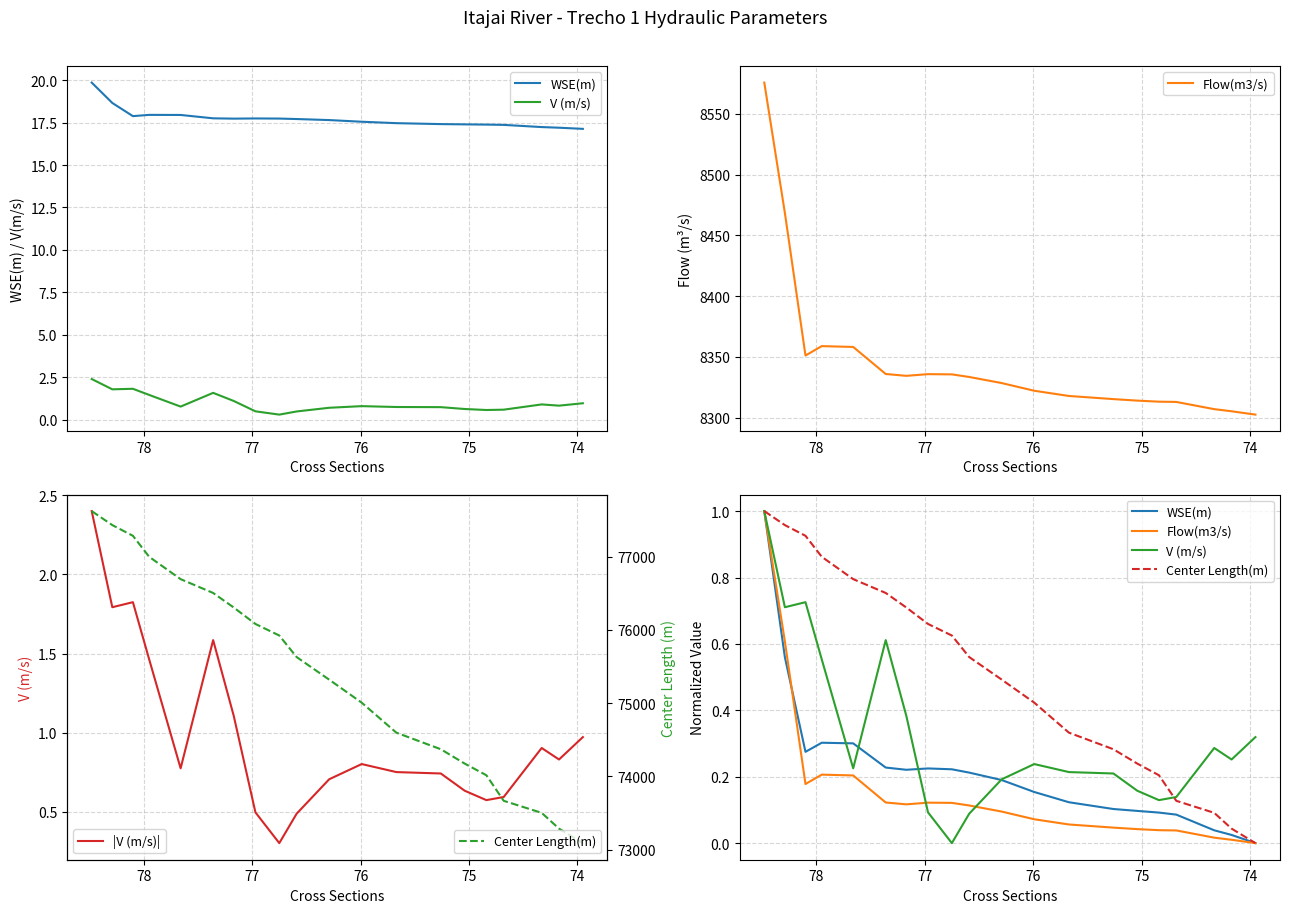

True or false: Flow(m3/s) has more than 0 interior local peaks.

True